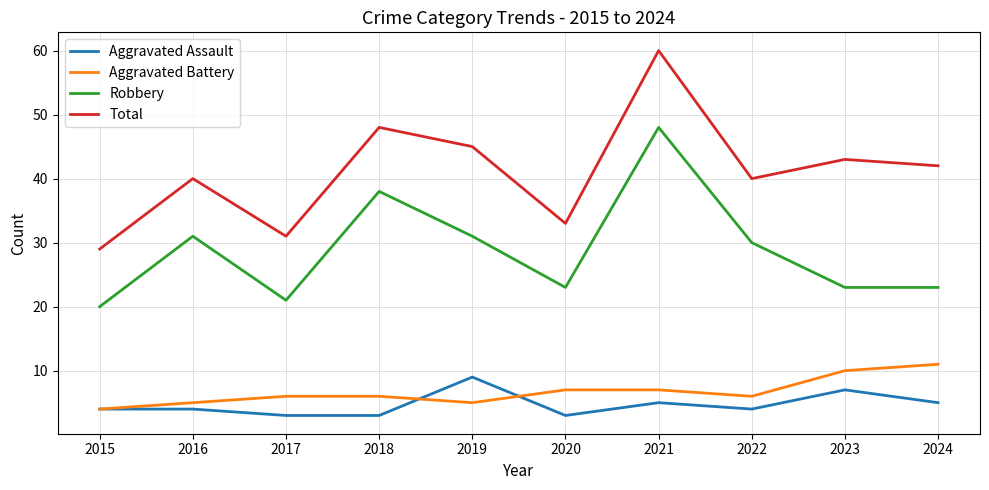

The Total series shows 60 at 2021. True or false?

True